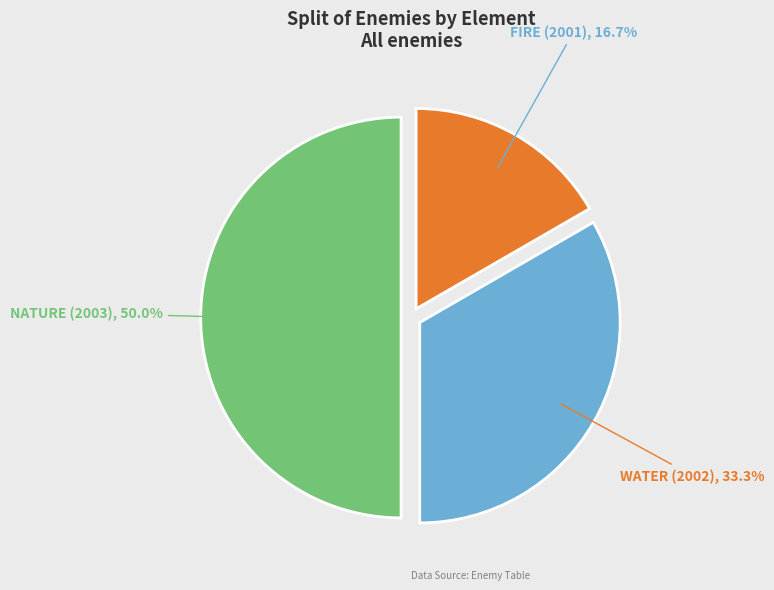

What is the smallest slice in the pie chart?

FIRE (2001)